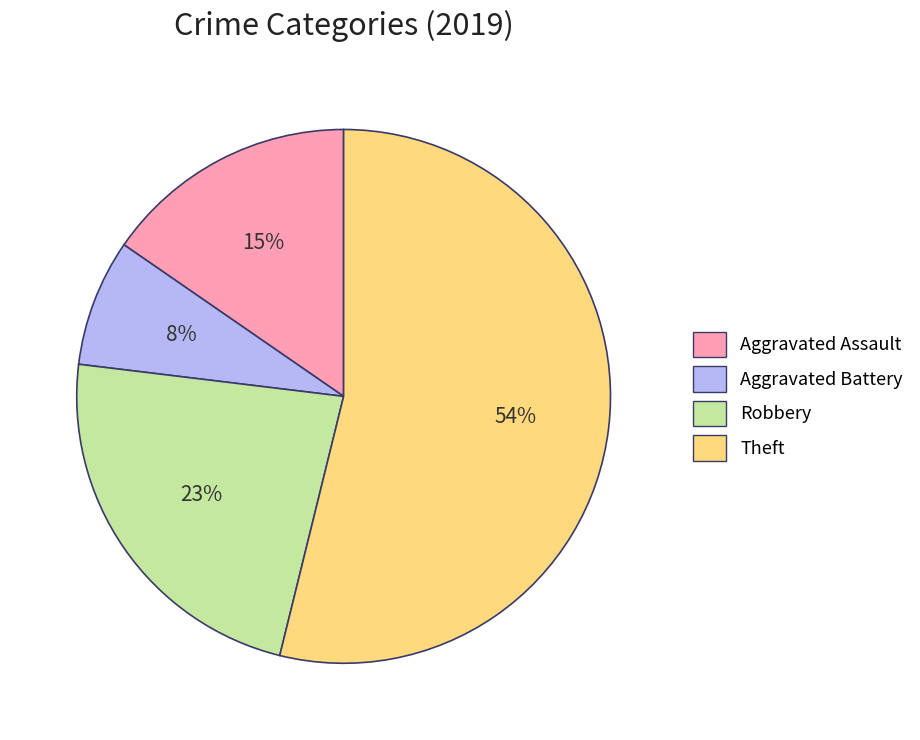

Rank the categories by value from lowest to highest.

Aggravated Battery, Aggravated Assault, Robbery, Theft